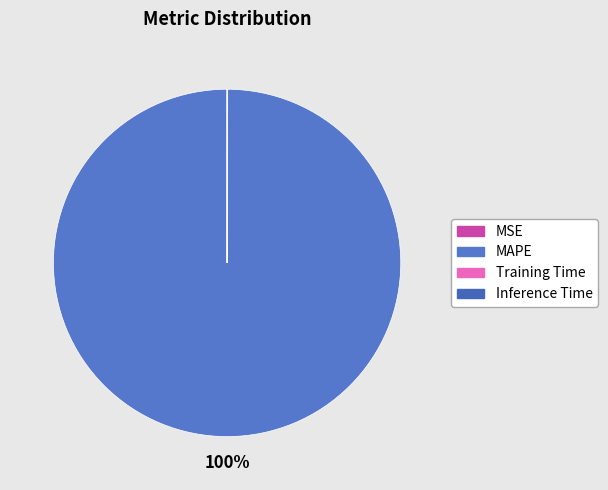

The Inference Time slice represents 1% of the pie. True or false?

False